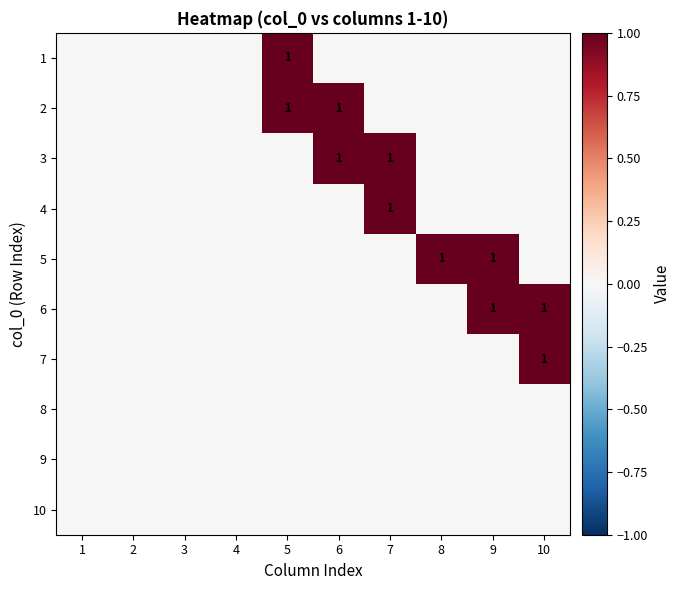

The 3 series shows 1 at 7. True or false?

True